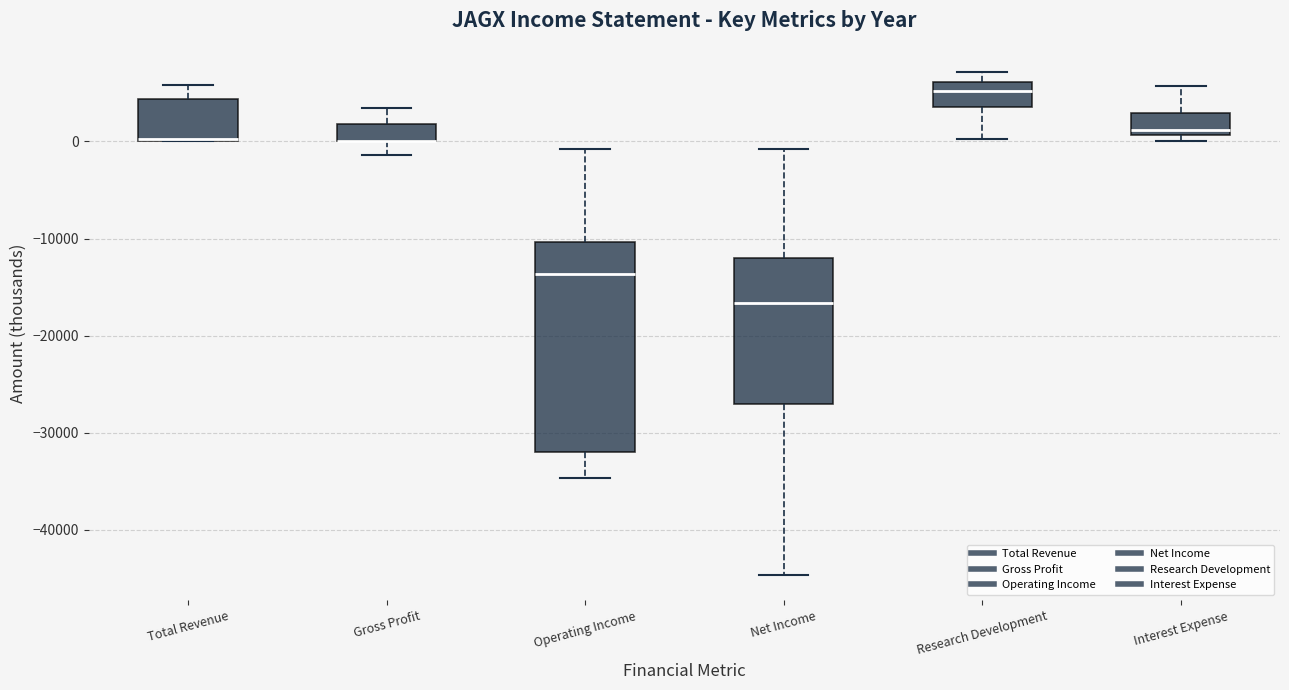

Reading left to right, read every box against the y-axis: the position of its median line, the range the box covers, and the ends of its whiskers. The values are not printed on the chart, so give them approximately, as read against the axis.

Total Revenue: median 0, box 0 to 4000, whiskers 0 to 6000
Gross Profit: median 0 (drawn on the box's lower edge), box 0 to 2000, whiskers -1000 to 4000
Operating Income: median -14000, box -32000 to -10000, whiskers -35000 to -1000
Net Income: median -17000, box -27000 to -12000, whiskers -45000 to -1000
Research Development: median 5000, box 4000 to 6000, whiskers 0 to 7000
Interest Expense: median 1000 (just above the box's lower edge), box 1000 to 3000, whiskers 0 to 6000